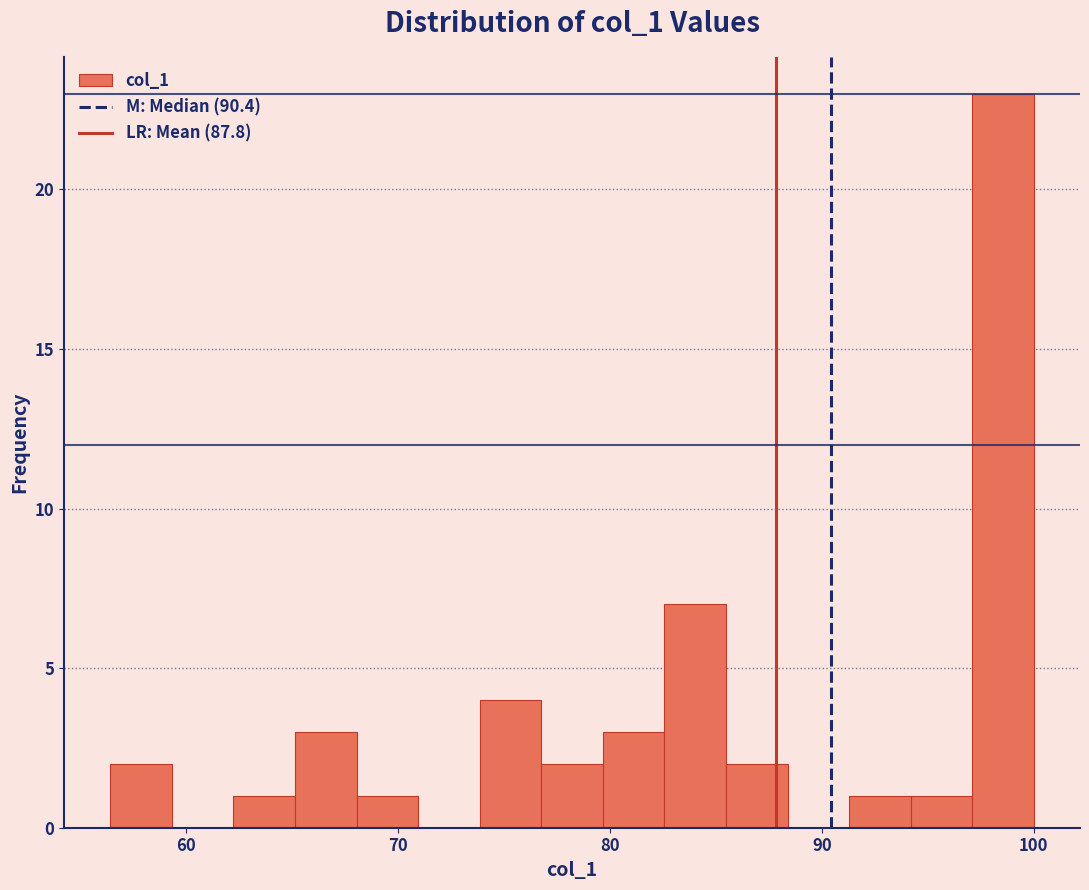

Around what value on the x-axis is the tallest bar? Give the approximate position of its centre, as read against the axis.

99